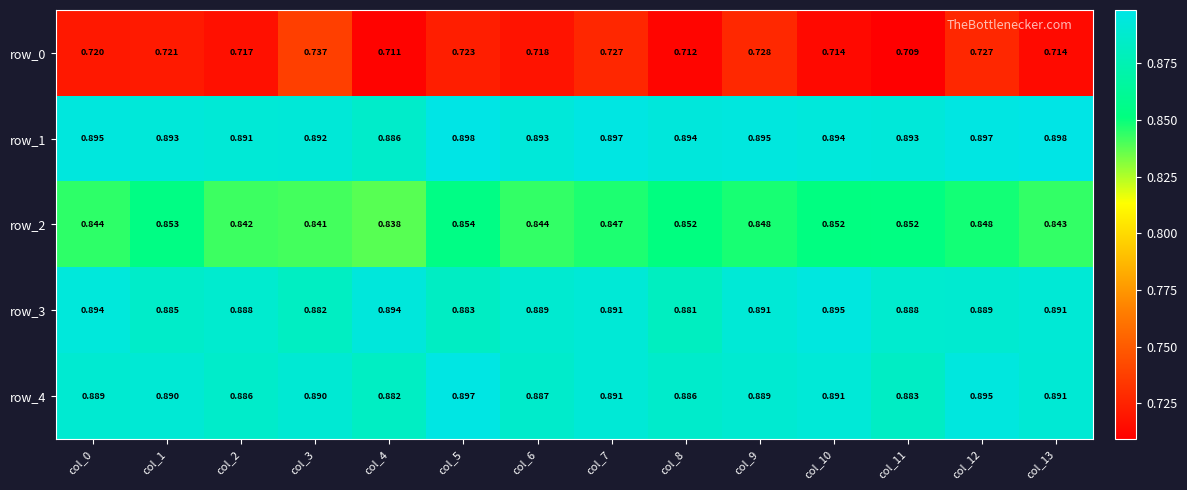

The row_4 series shows 0.9 at col_12. True or false?

True